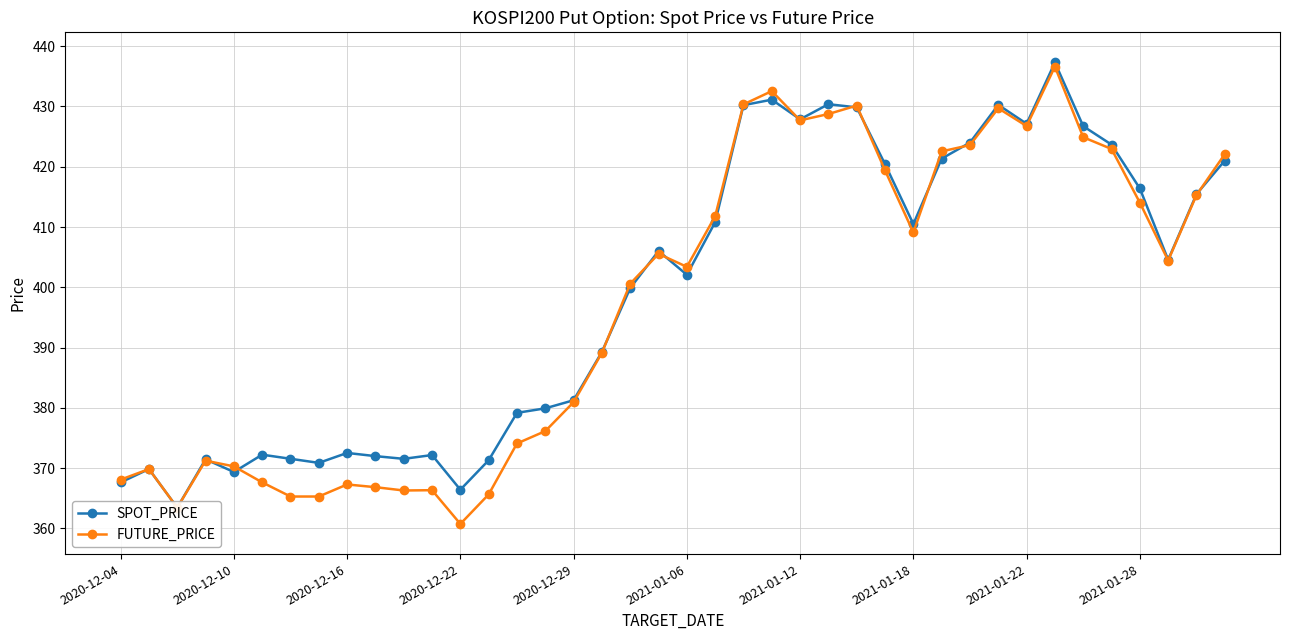

True or false: FUTURE_PRICE has more than 1 interior local peaks.

True